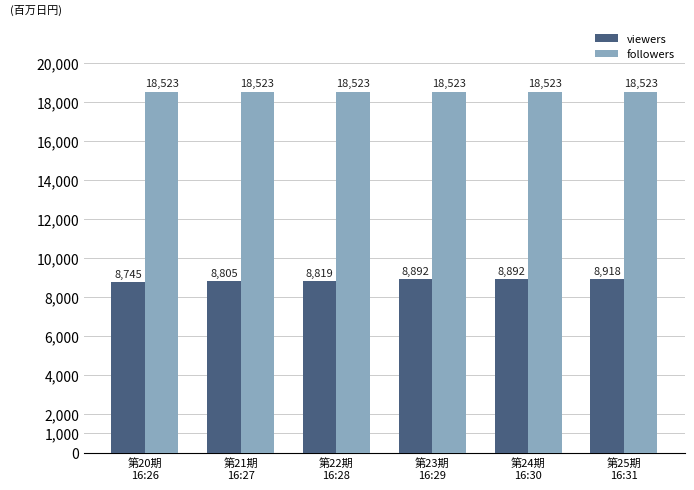

True or false: followers has a value of 8644 at 第25期
16:31.

False